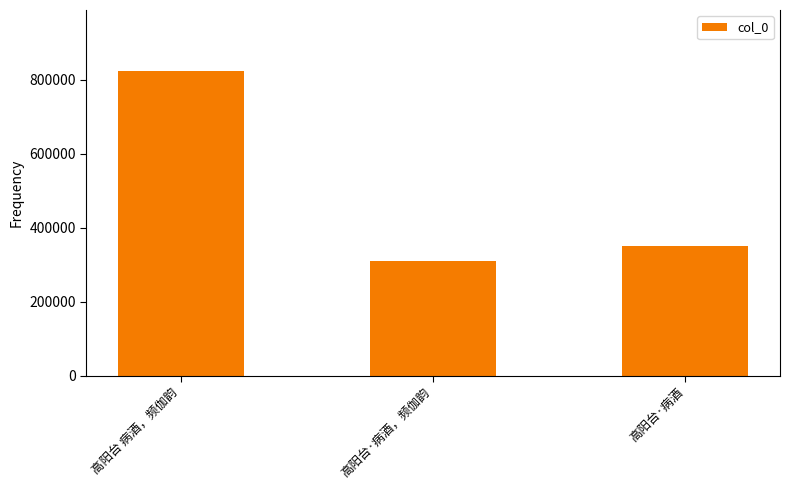

The value at 高阳台·病酒，频伽韵 is 120663. True or false?

False